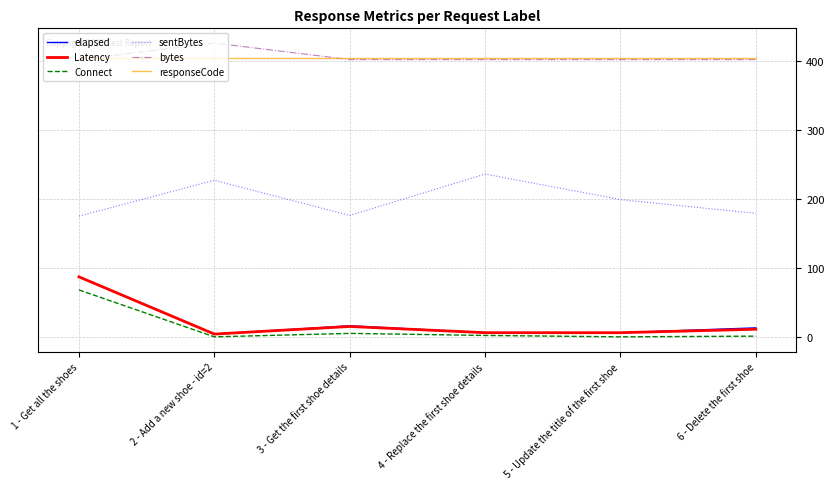

Which series changed the most between 4 - Replace the first shoe details and 6 - Delete the first shoe?

sentBytes